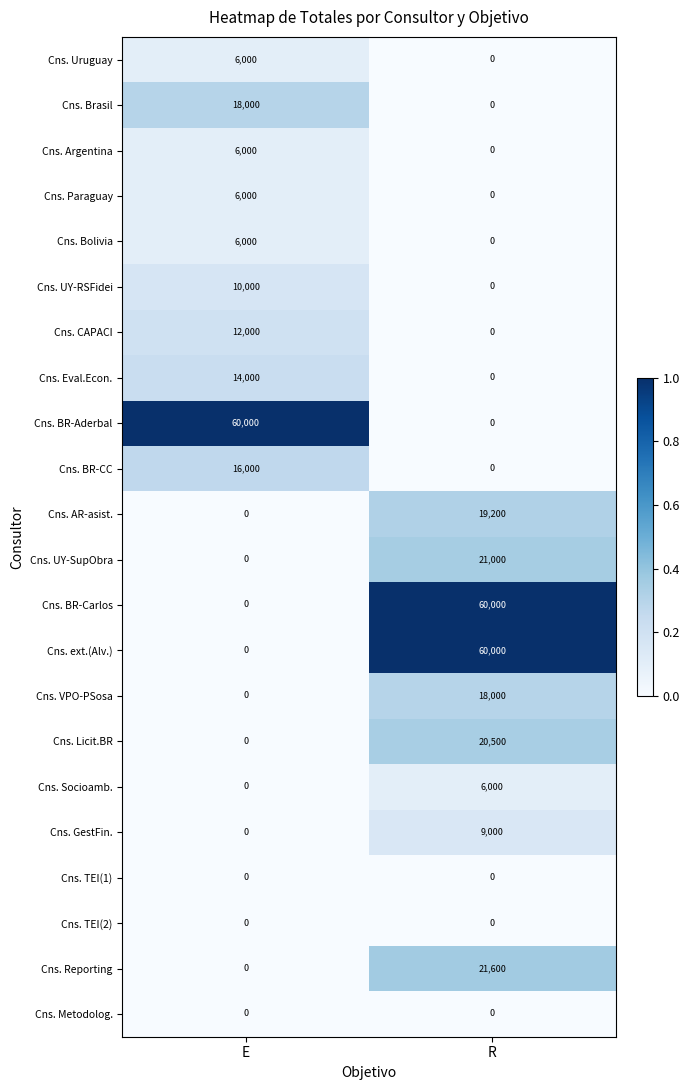

List the labels in order of Cns. CAPACI value, largest first.

E, R